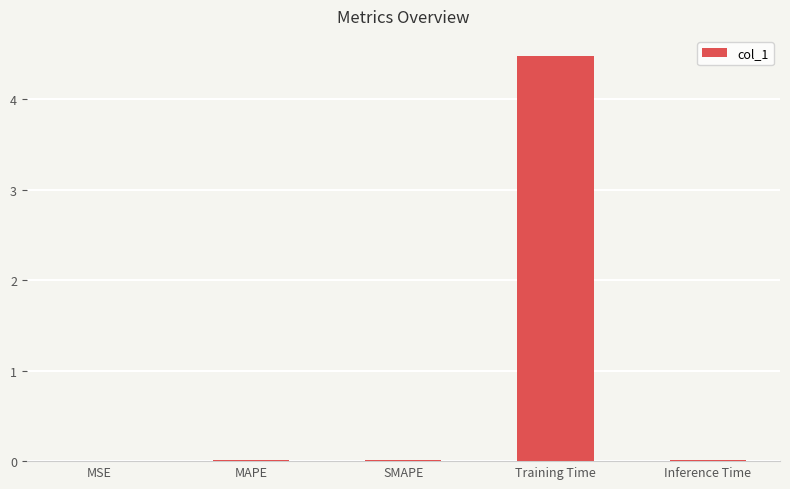

Read the value at Training Time.

4.5